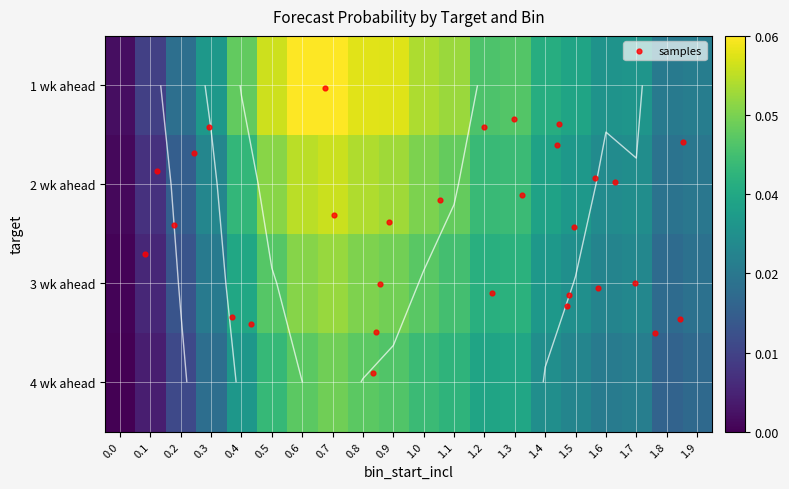

Between 0.2 and 1.8, which series saw the biggest shift?

4 wk ahead